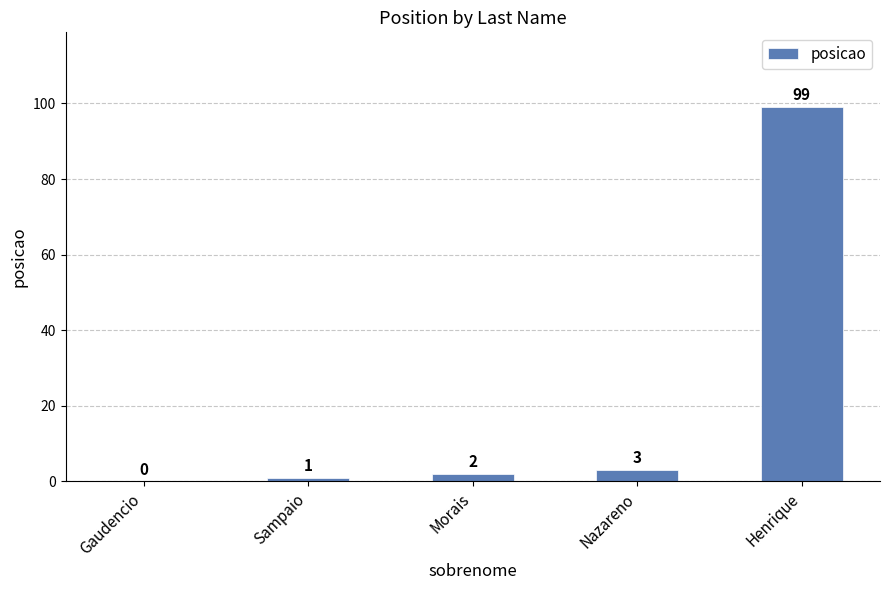

Reading right to left, extract all data points from this chart.

Henrique=99	Nazareno=3	Morais=2	Sampaio=1	Gaudencio=0